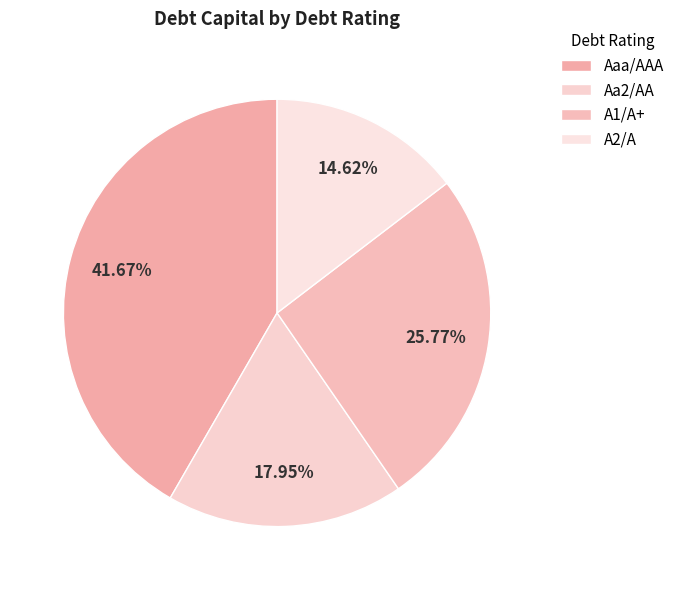

Combined, do A1/A+ and Aa2/AA account for over 50%?

No